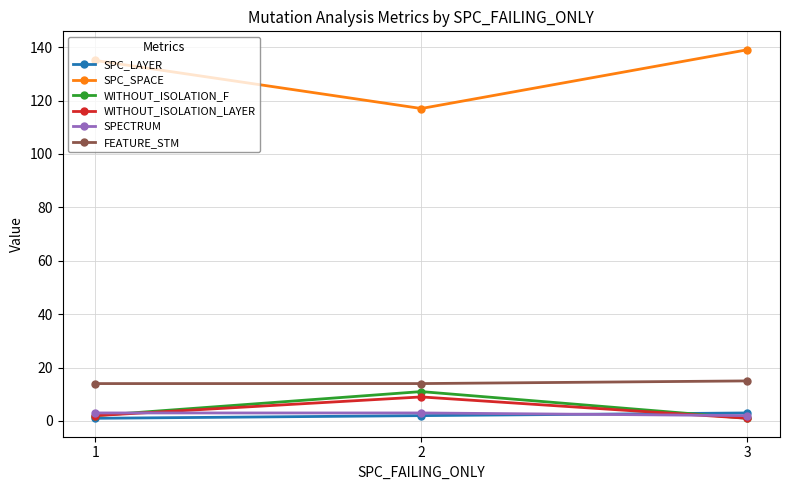

What is the sum of all SPC_SPACE values?

391